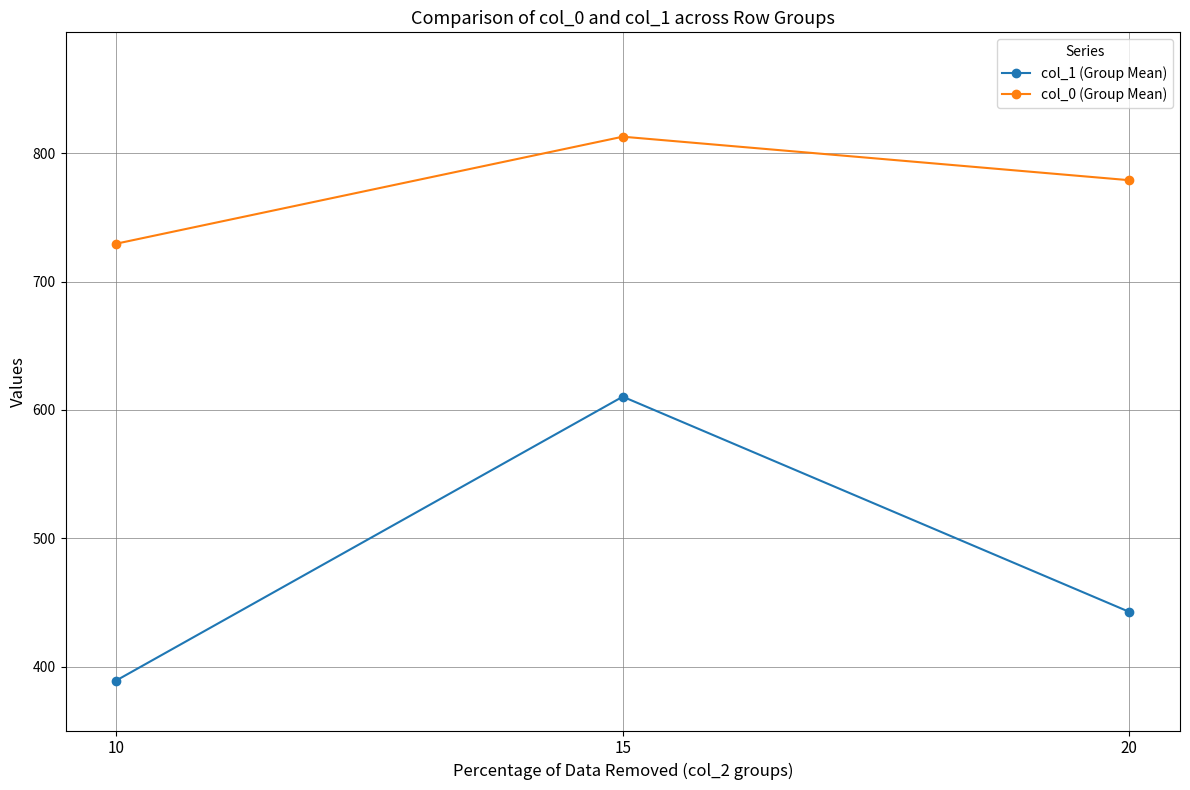

What is the difference between the col_1 (Group Mean) values at 20 and 15?

167.6